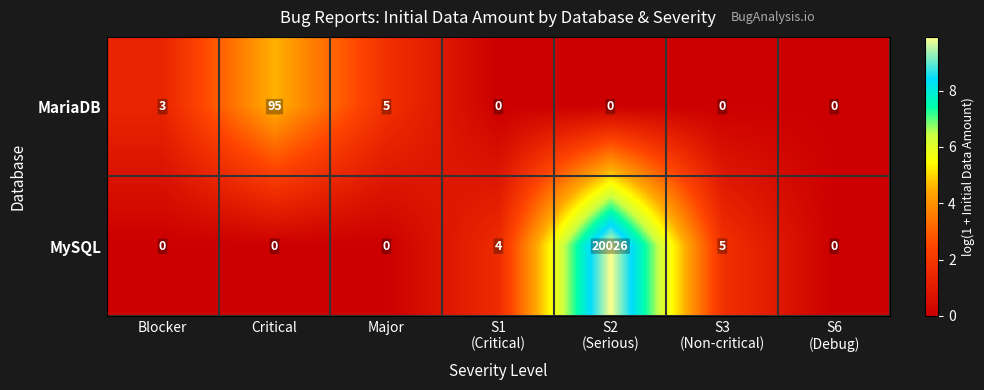

What is the total value across all series at S2
(Serious)?

20026